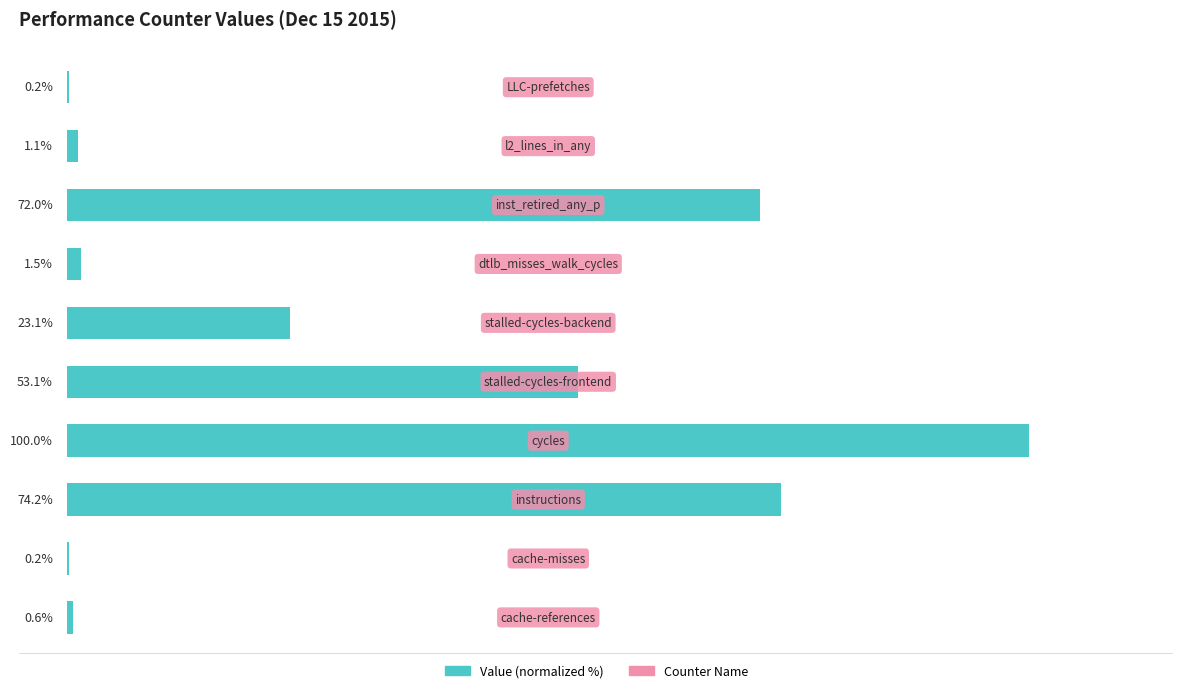

Are the bars horizontal?

Yes